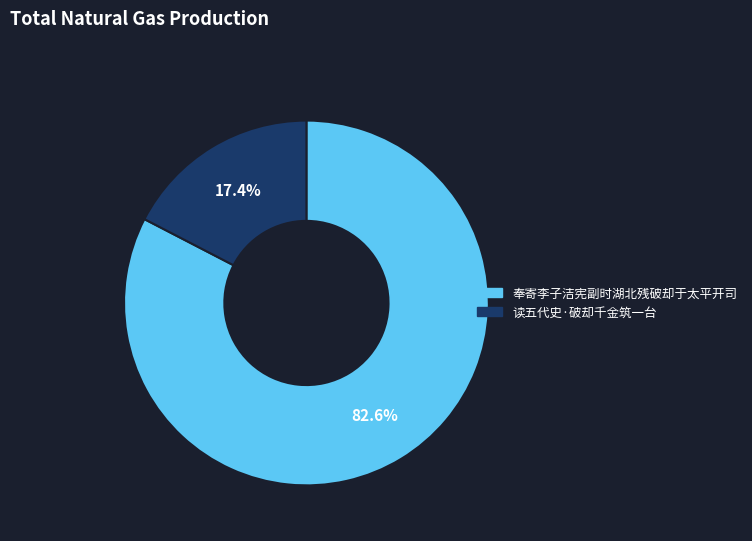

Between 奉寄李子洁宪副时湖北残破却于太平开司 and 读五代史·破却千金筑一台, which is larger?

奉寄李子洁宪副时湖北残破却于太平开司